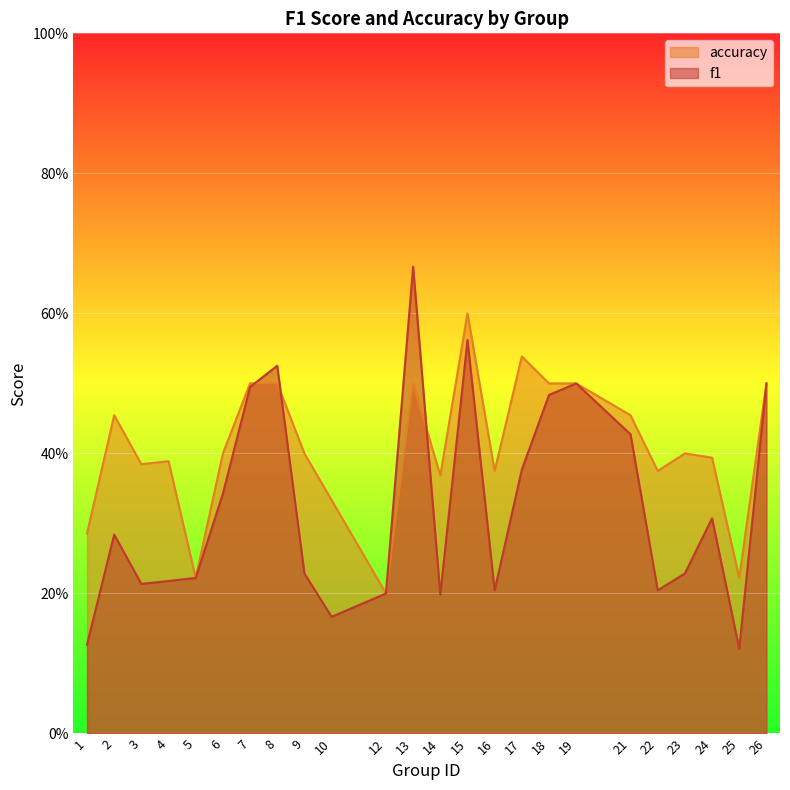

Count the number of categories in the chart.

24